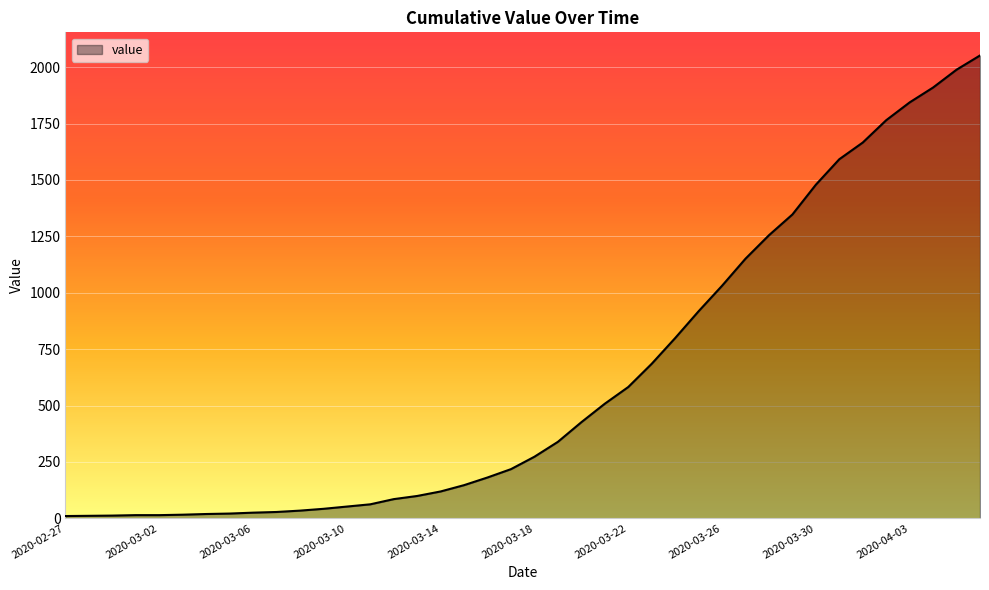

What is the maximum value shown in the chart?

2052